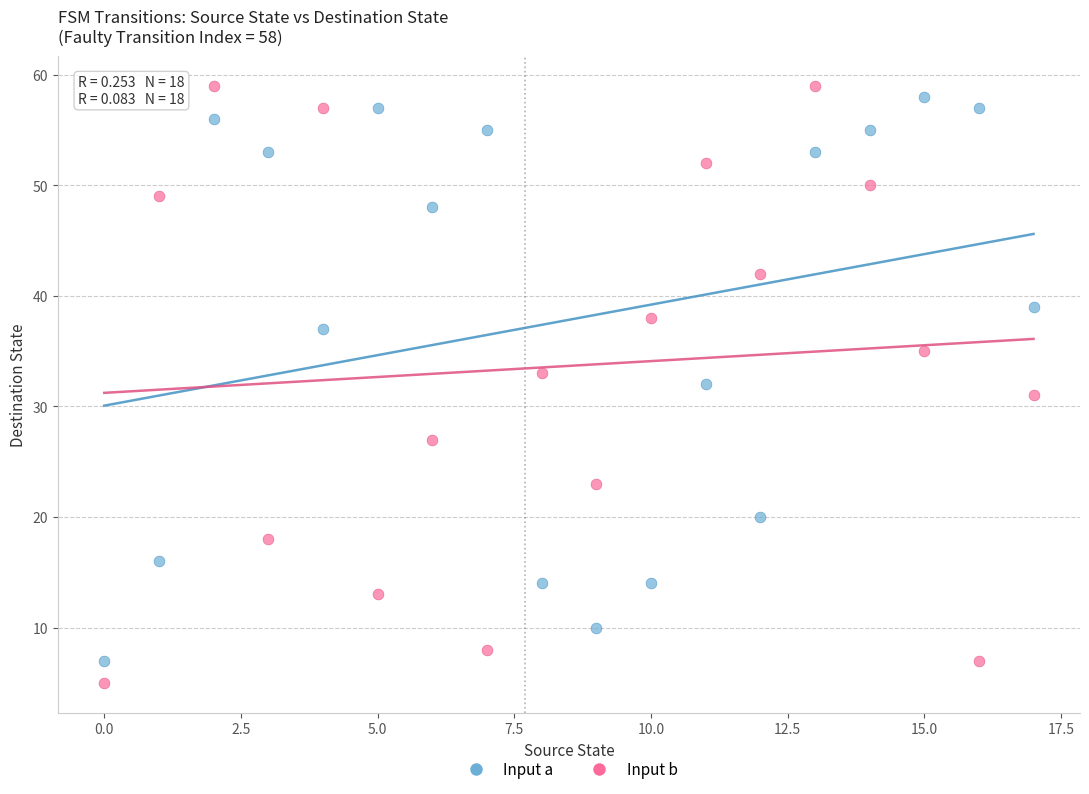

Across all data points, what is the range of Y values (max minus min)?

54